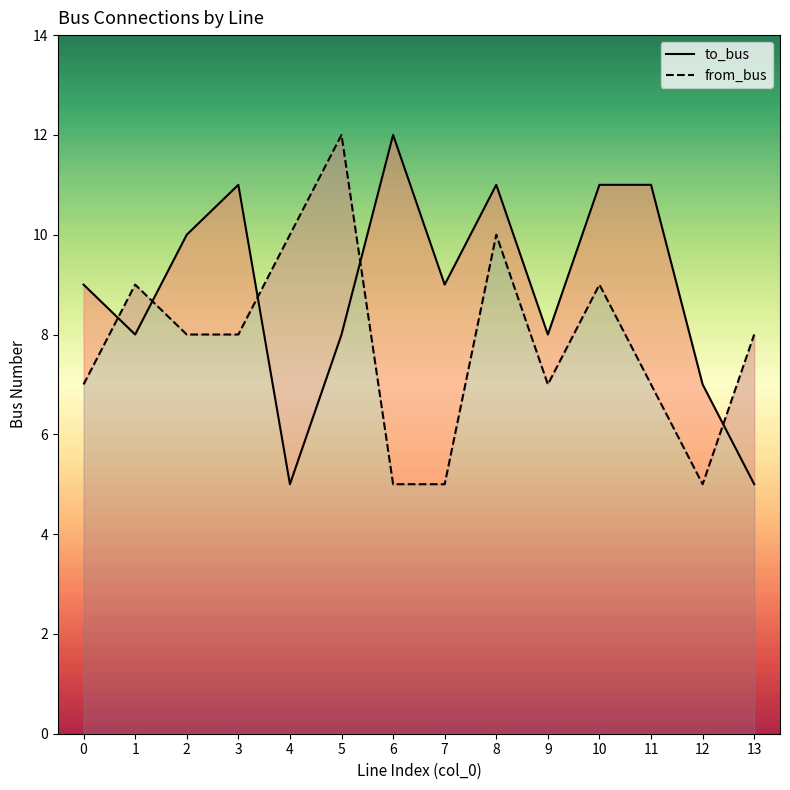

What is the difference between the highest and lowest values at 13?

3